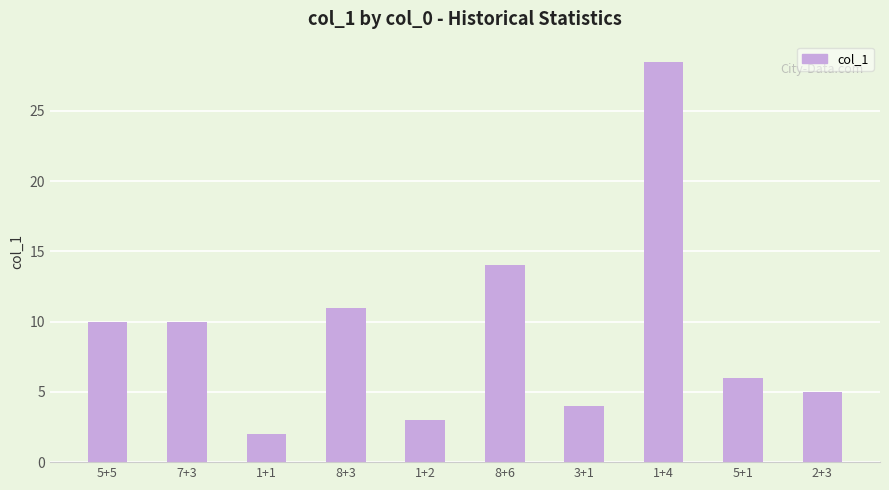

What is the label of the 2nd bar from the left?

7+3